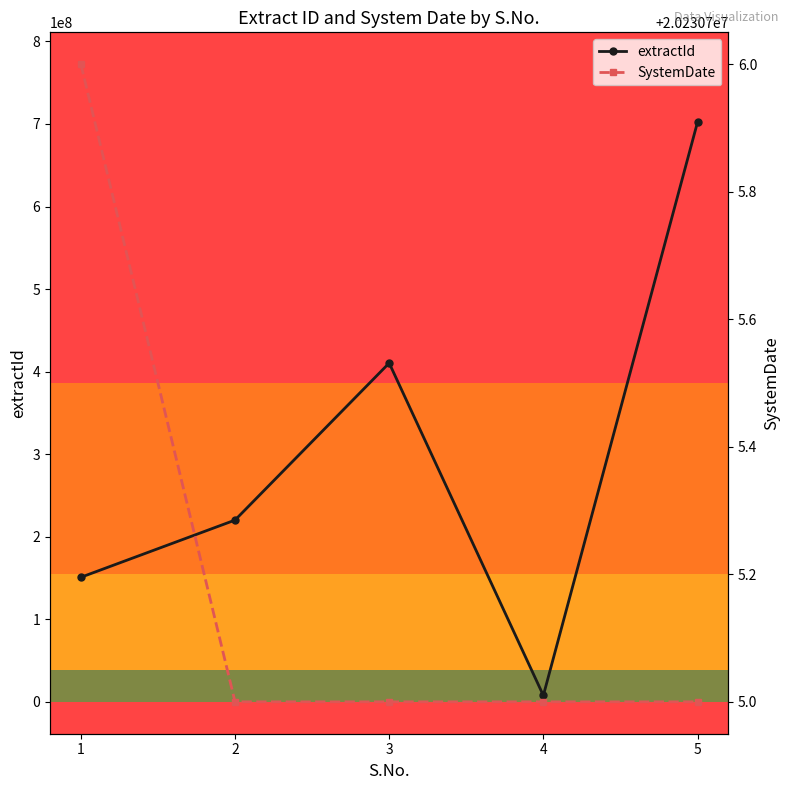

After their last crossing, which series has the higher values: extractId or SystemDate?

extractId